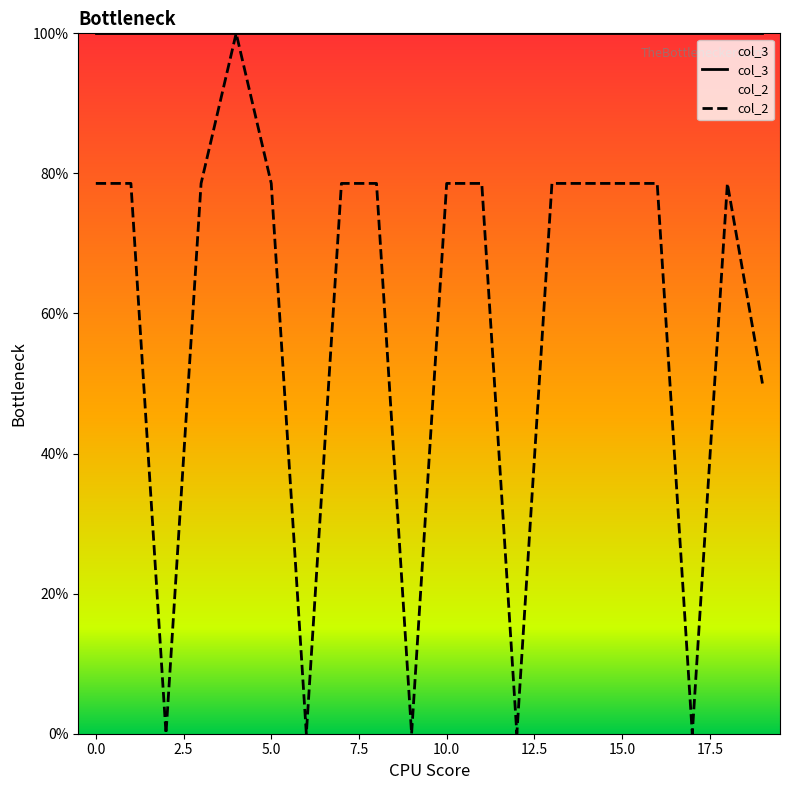

Count the number of categories in the chart.

20